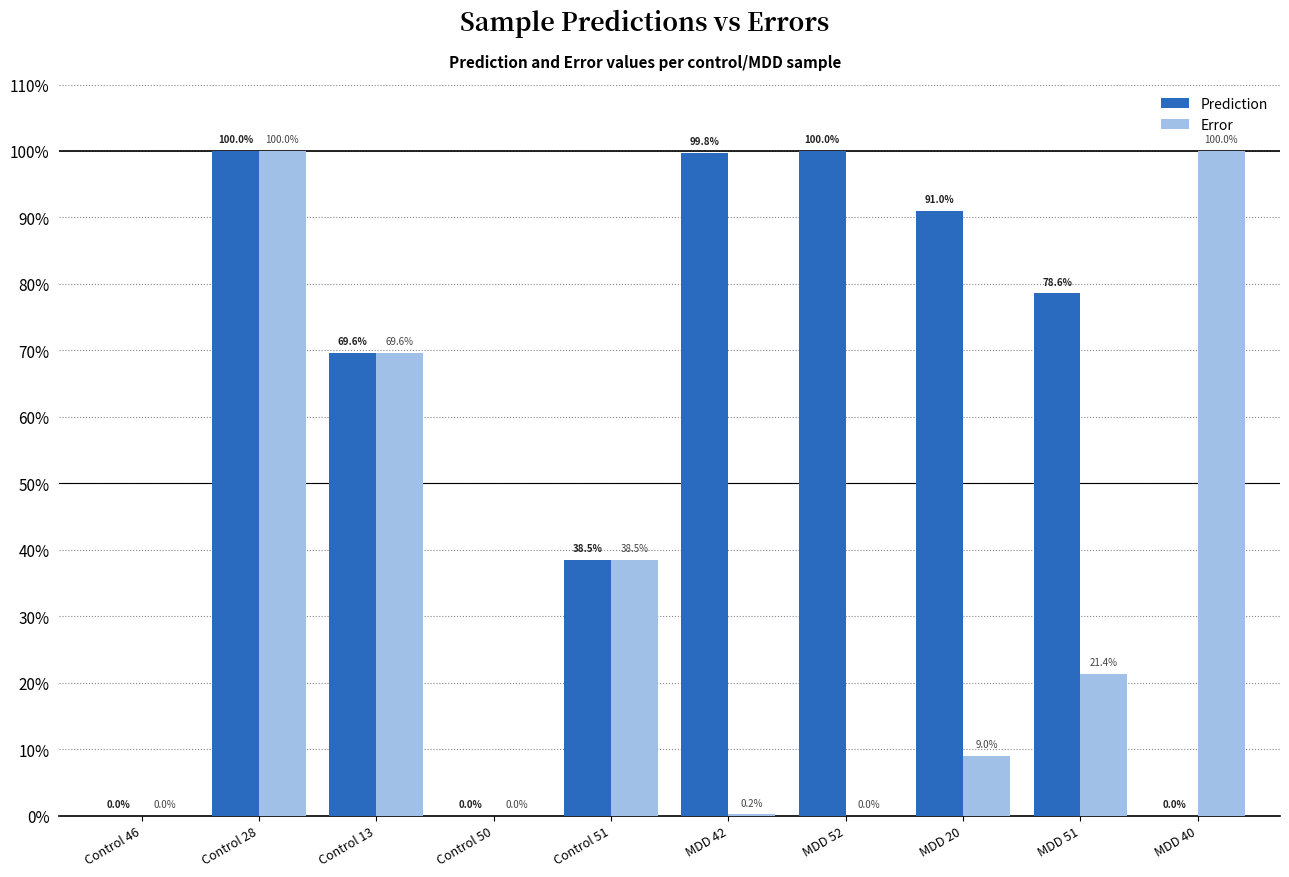

What is the label of the 2nd bar from the right?

MDD 51